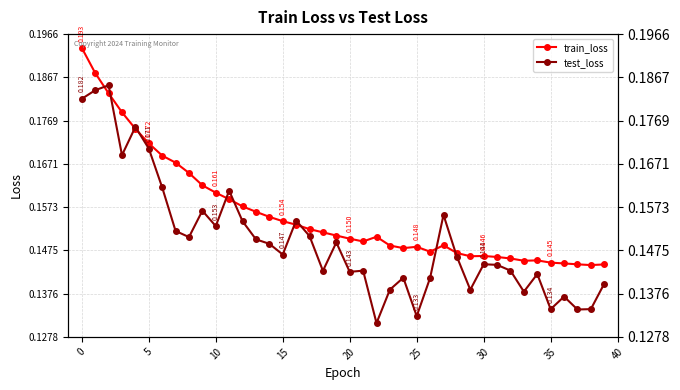

How many data points does each series have?

40